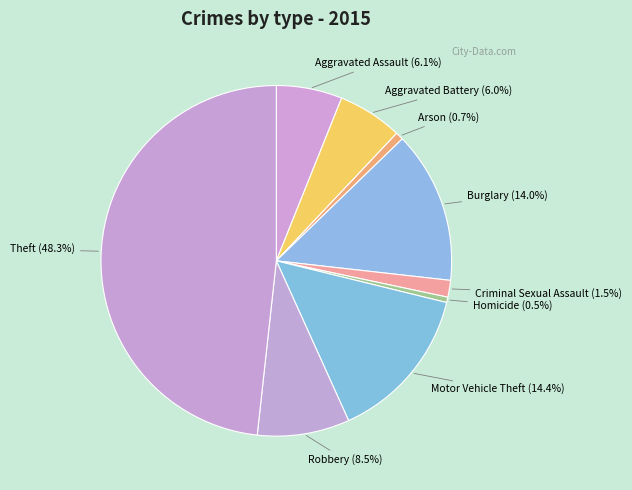

Does any single category account for the majority?

No